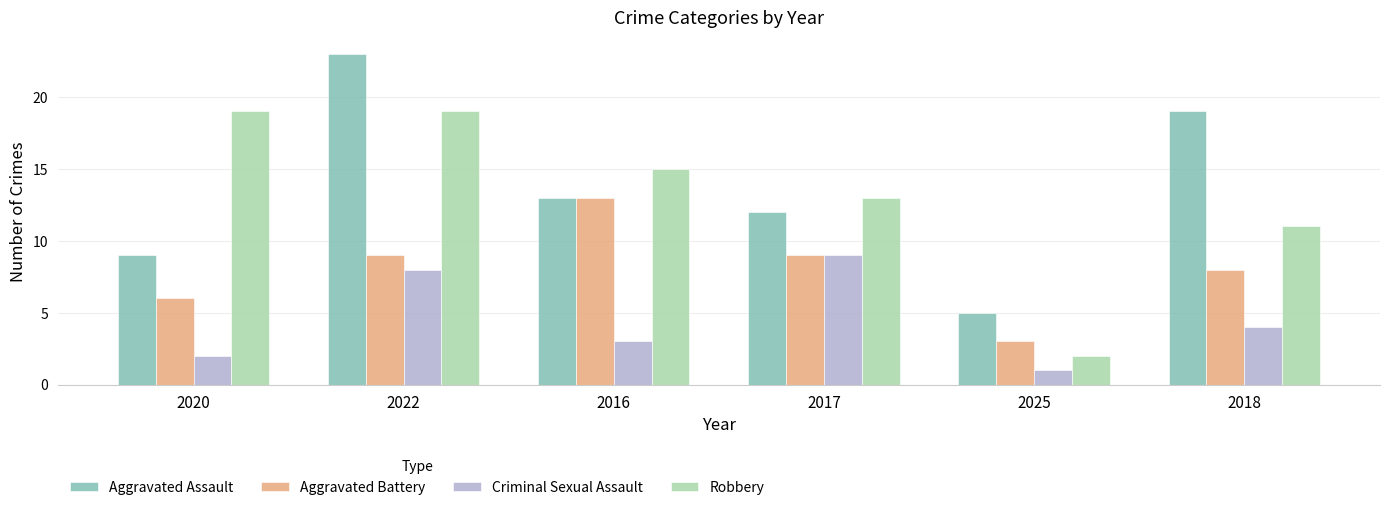

How many data points in Aggravated Assault are less than 13?

3